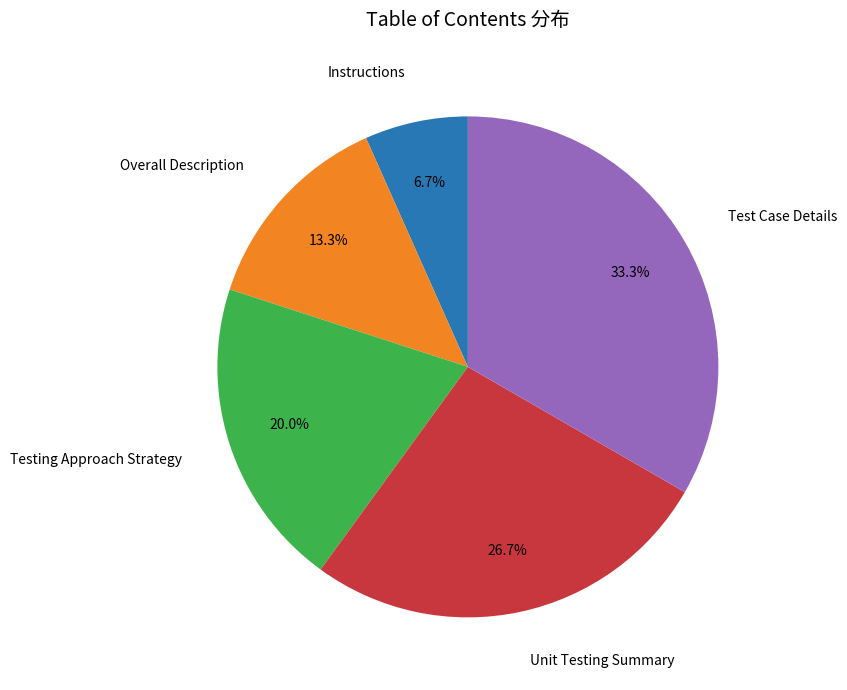

Is there any slice that represents more than half of the pie?

No